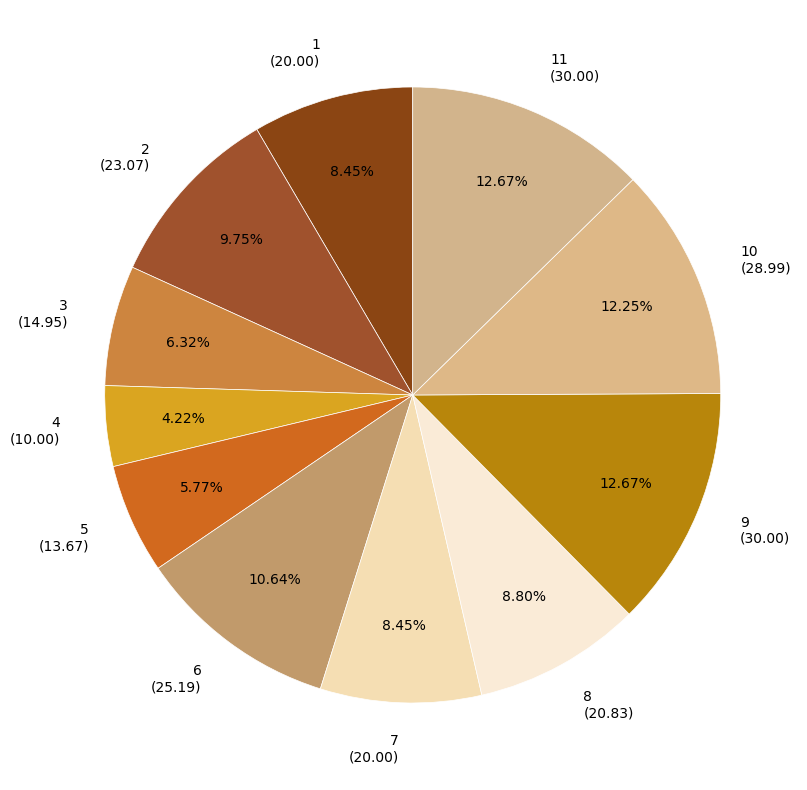

Is the sum of 5 (13.67) and 4 (10.00) greater than half?

No